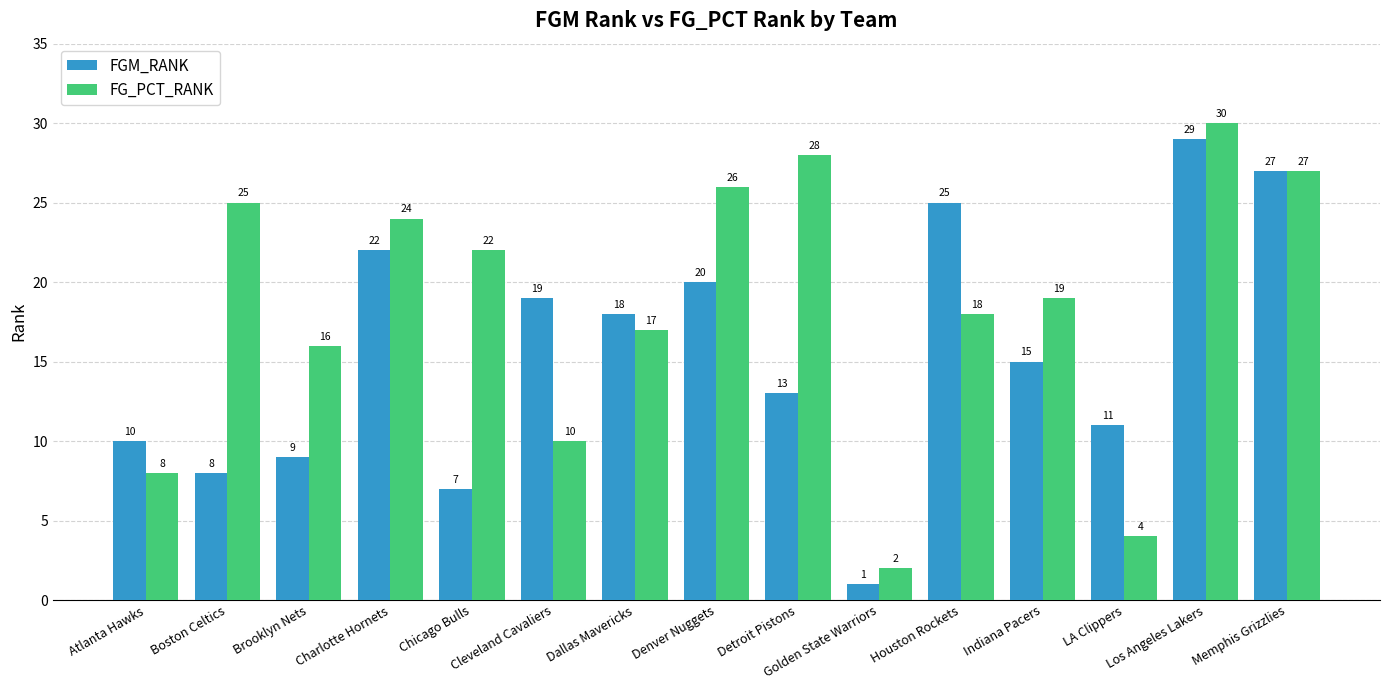

What is the maximum value for FG_PCT_RANK?

30